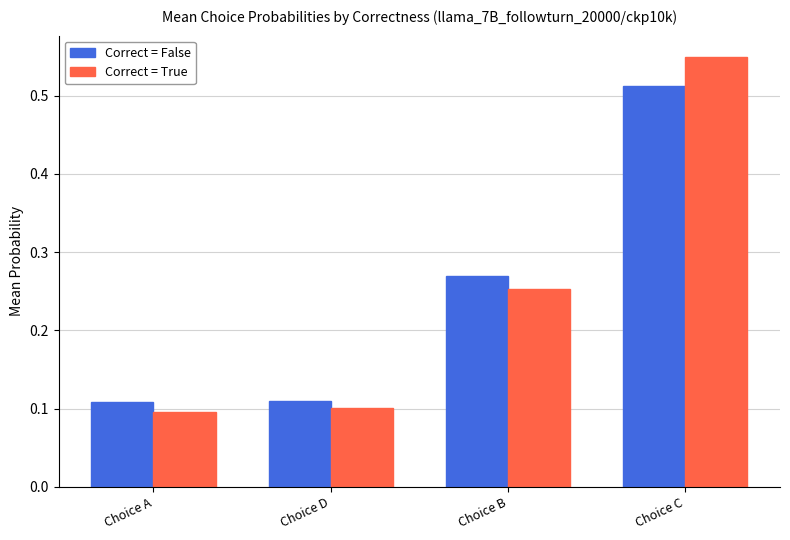

What is the total value across all series at Choice C?

1.1